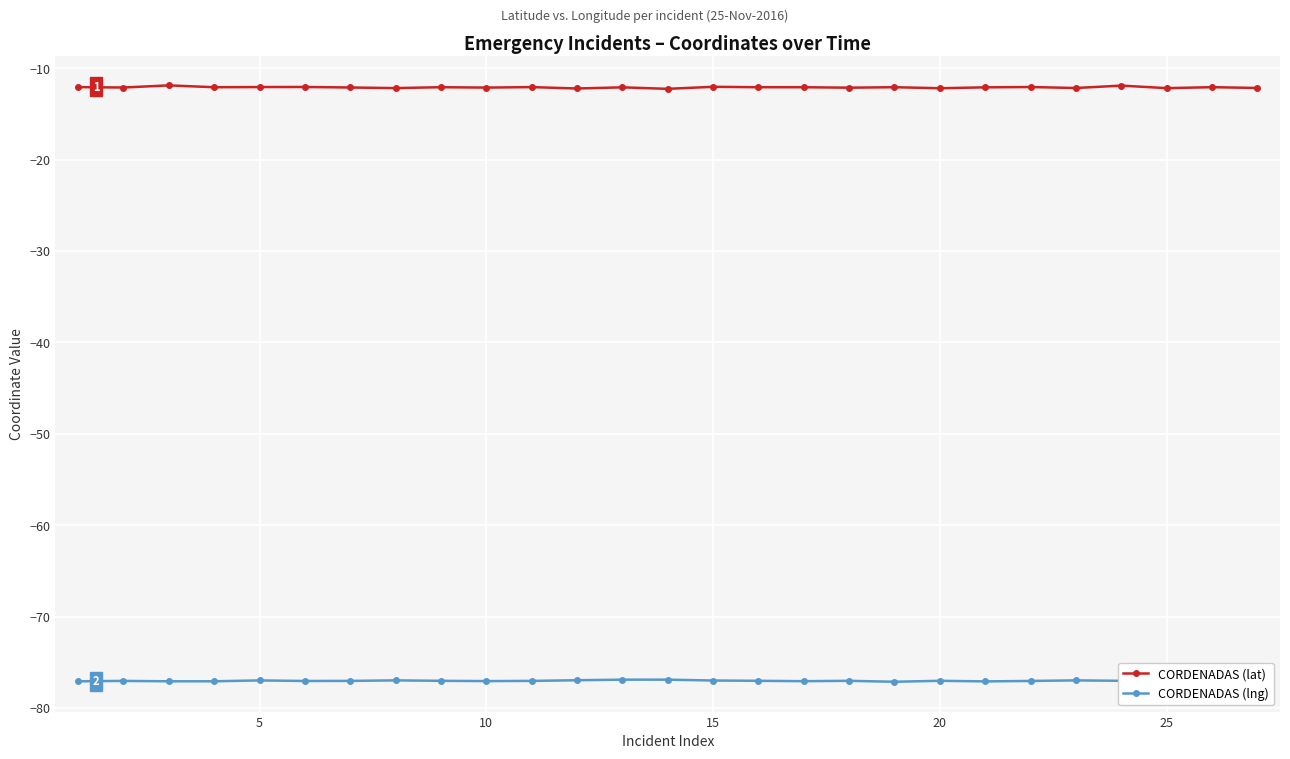

True or false: CORDENADAS (lat) and CORDENADAS (lng) cross at least once.

False